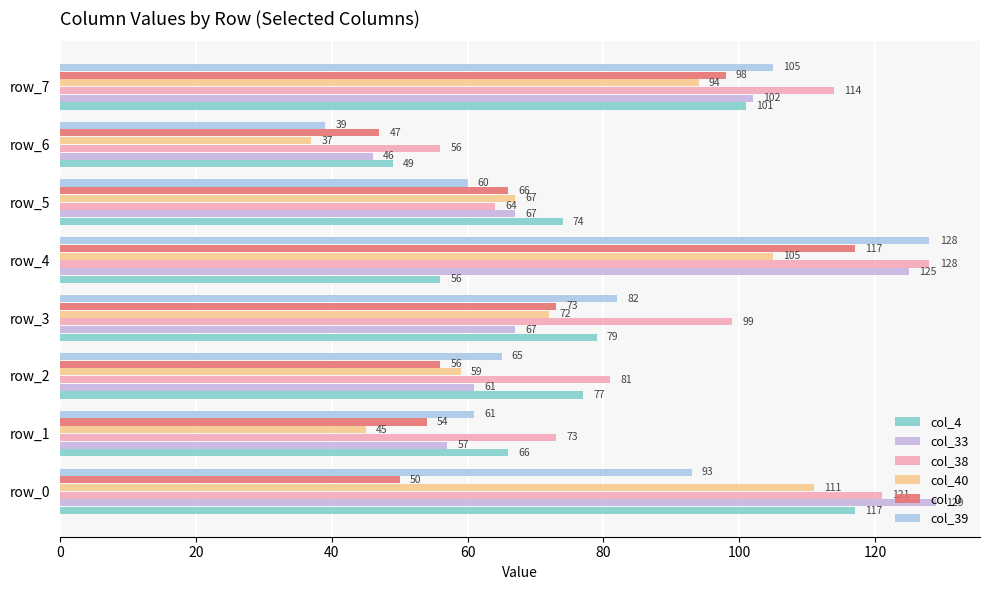

How many data points in col_4 are less than 77?

4